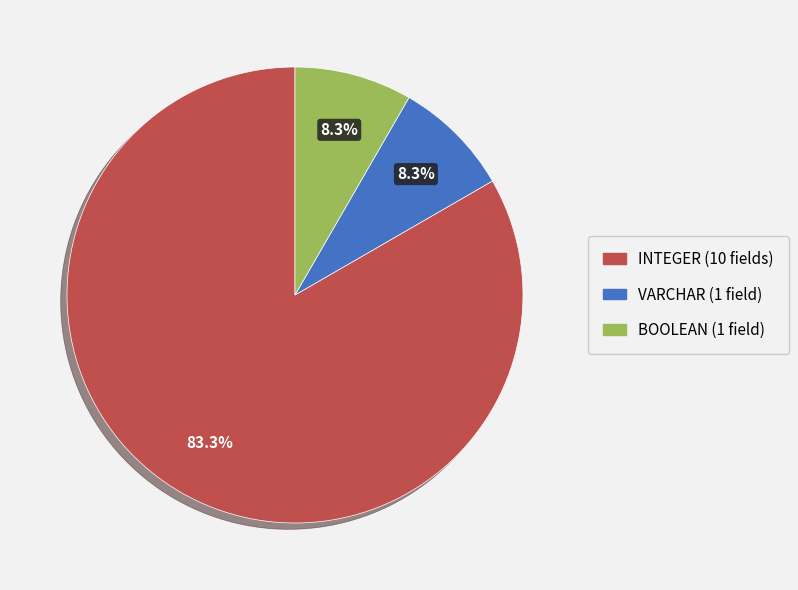

Is there a majority slice in this chart?

Yes